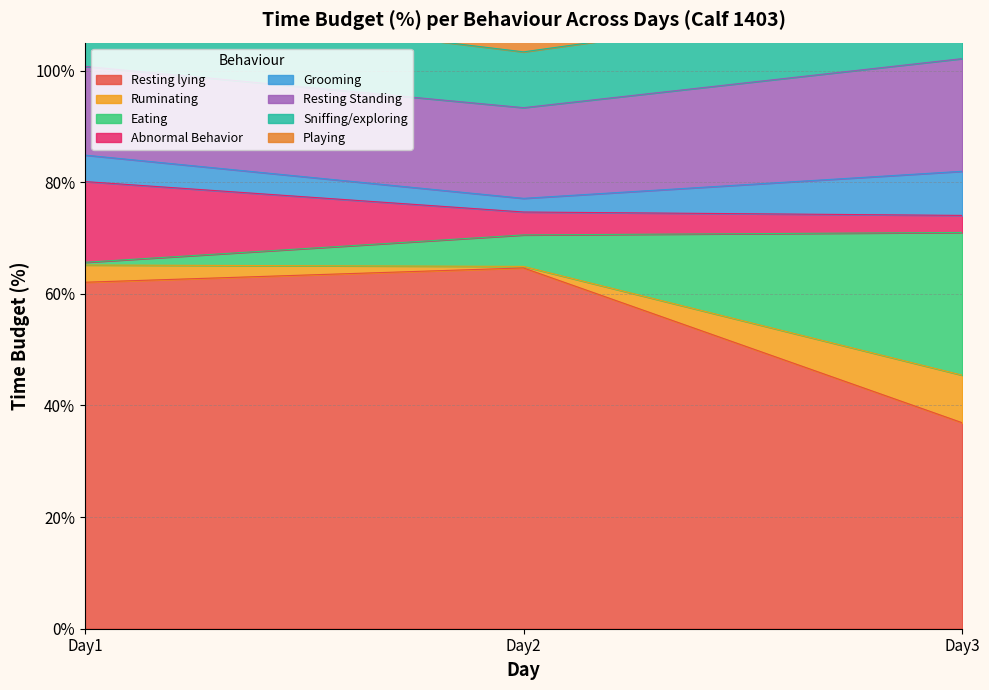

What is the value of the Resting lying point at the 2nd from the left?

64.6